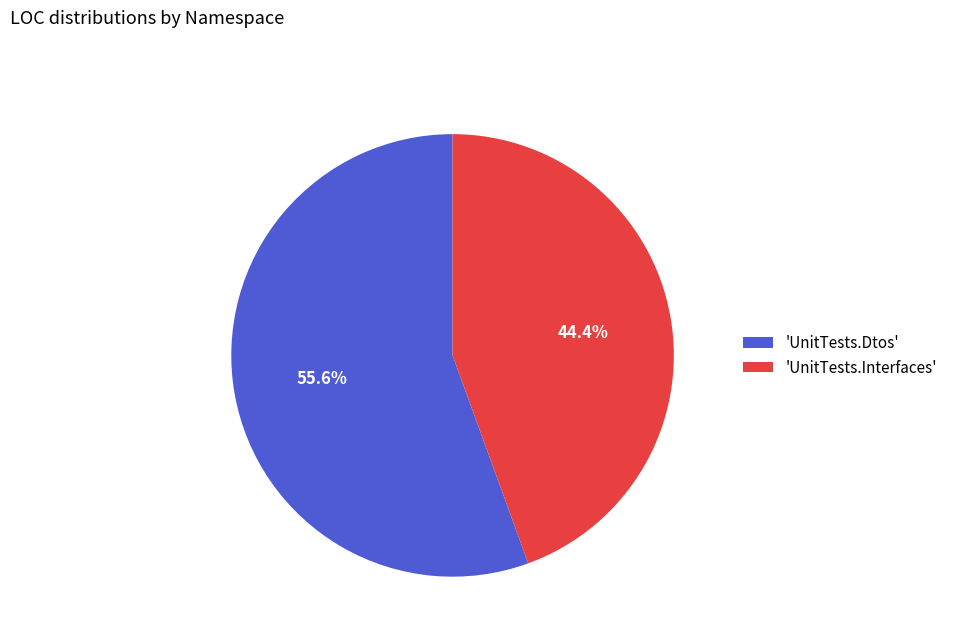

Which slice is the smallest?

'UnitTests.Interfaces'